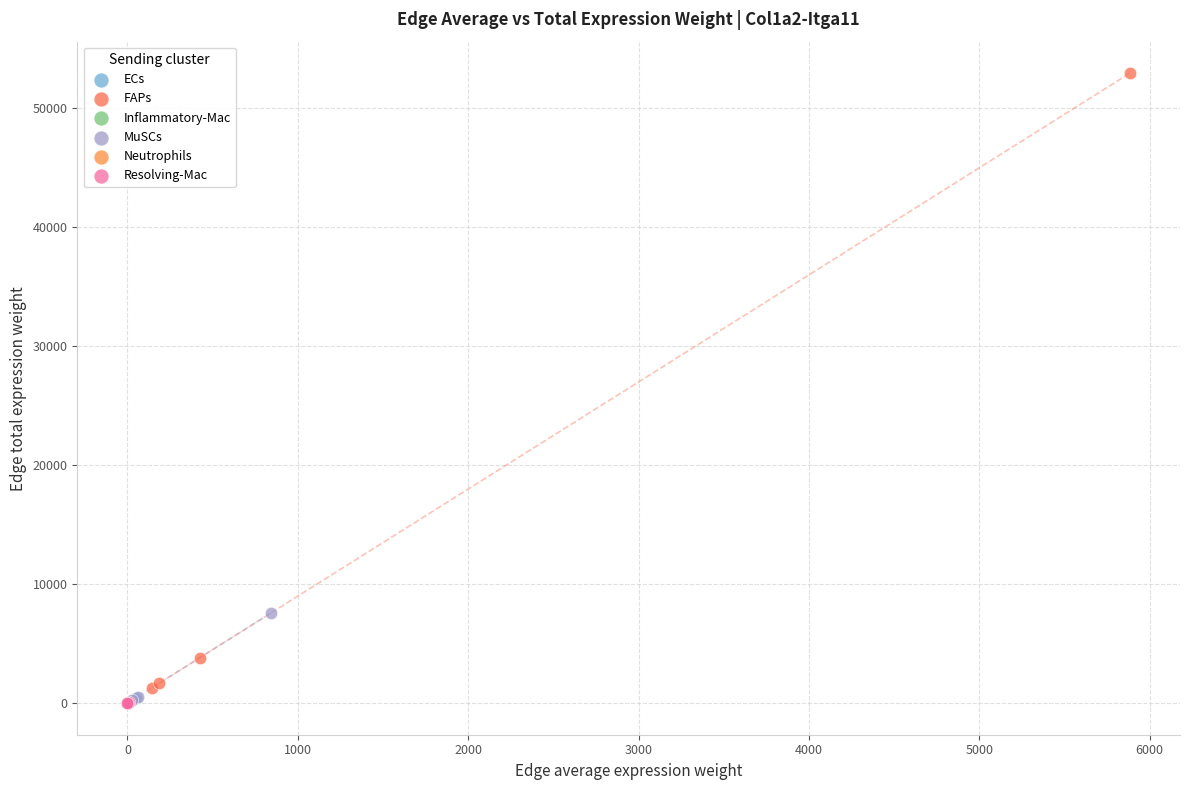

Which series has the widest spread of Y values?

FAPs